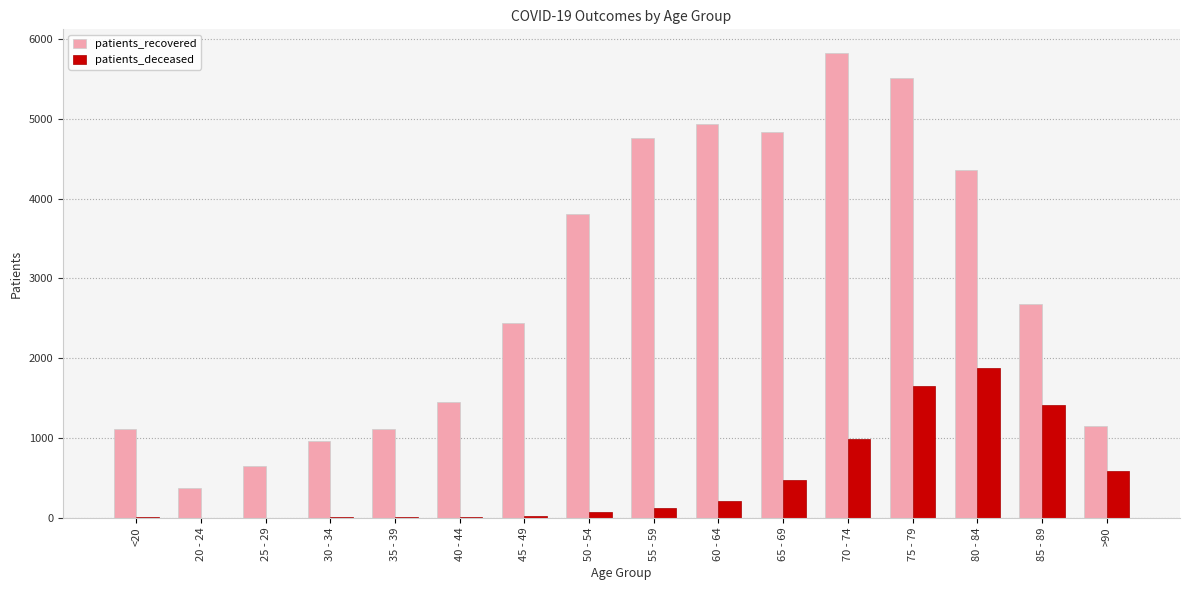

Between 25 - 29 and 80 - 84, which series saw the biggest shift?

patients_recovered